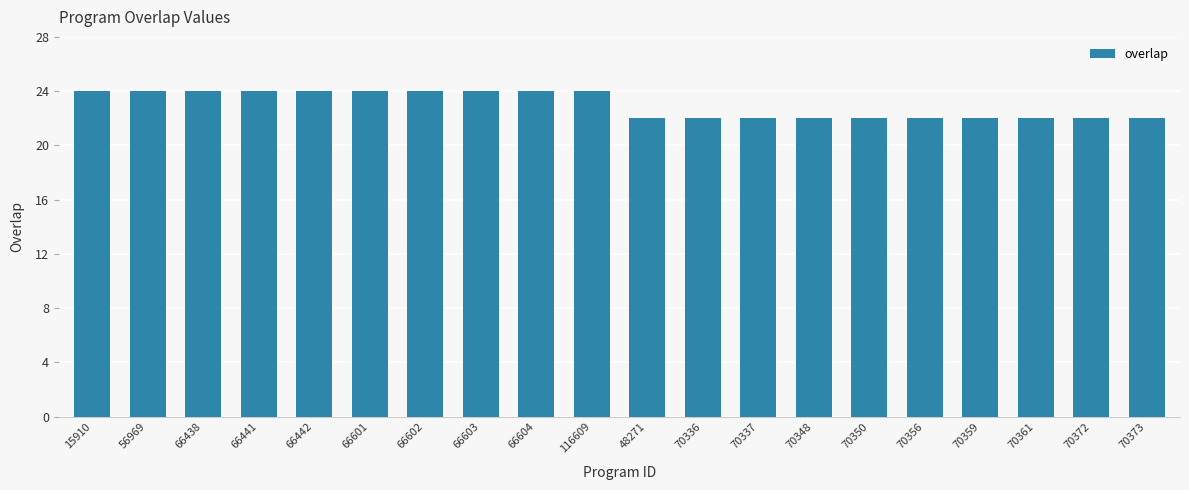

What is the sum of all values?

460